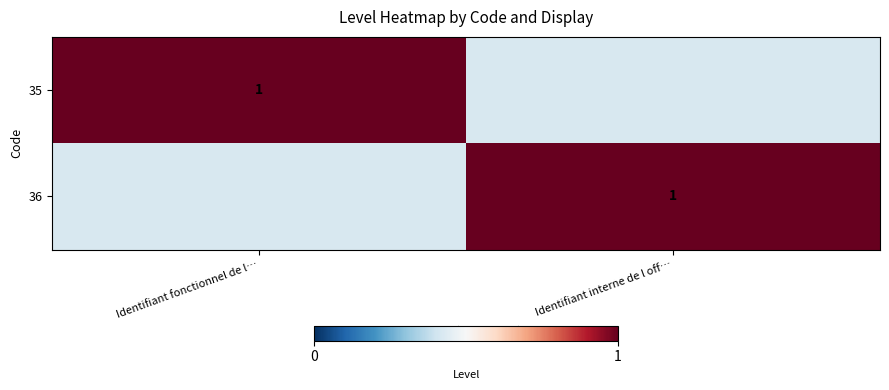

What is the difference between the maximum and minimum values in the 36 series?

1